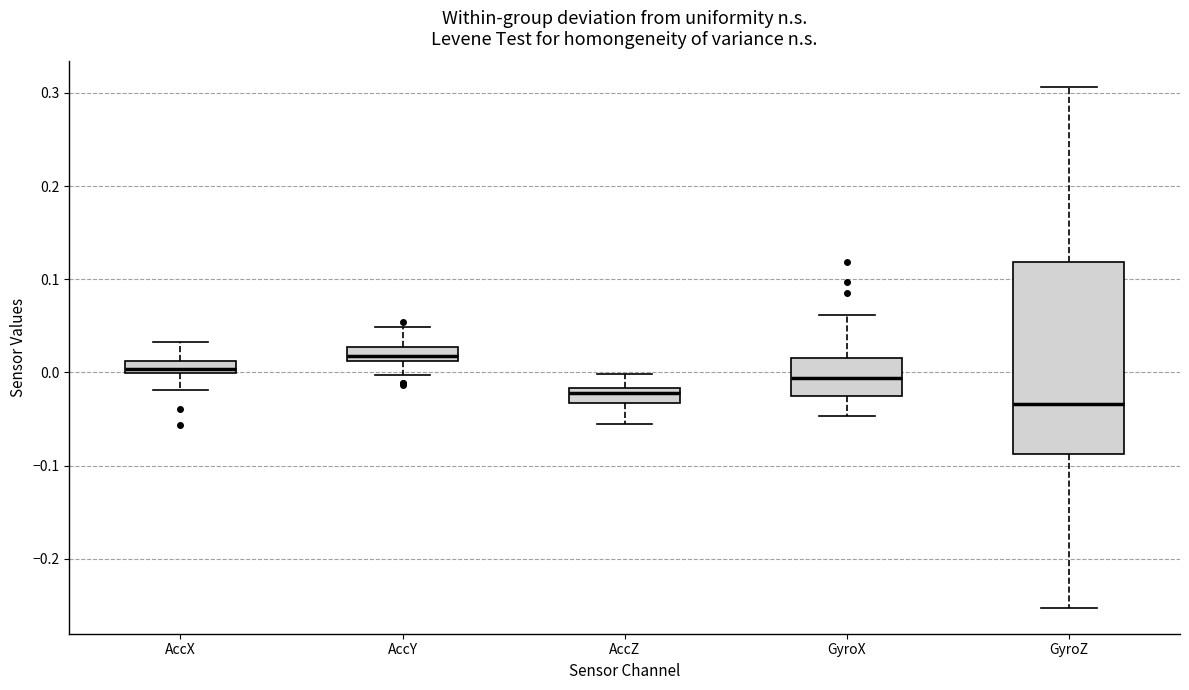

Which box's median line is the lowest?

GyroZ